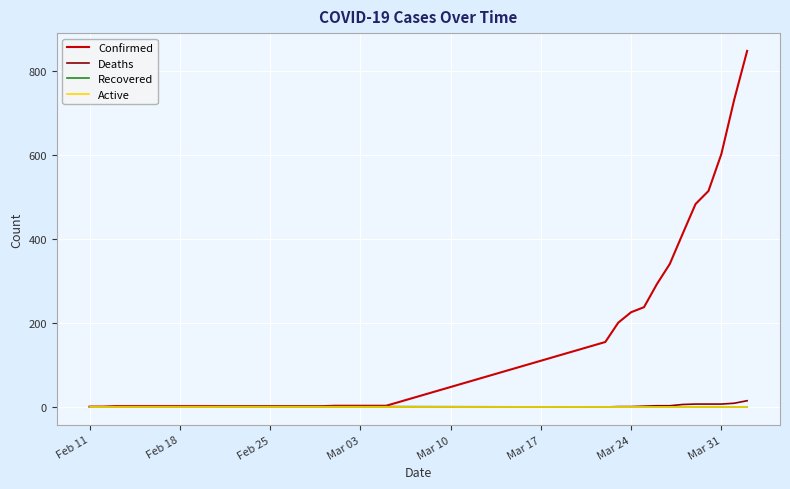

Which series has the largest total across all categories?

Confirmed